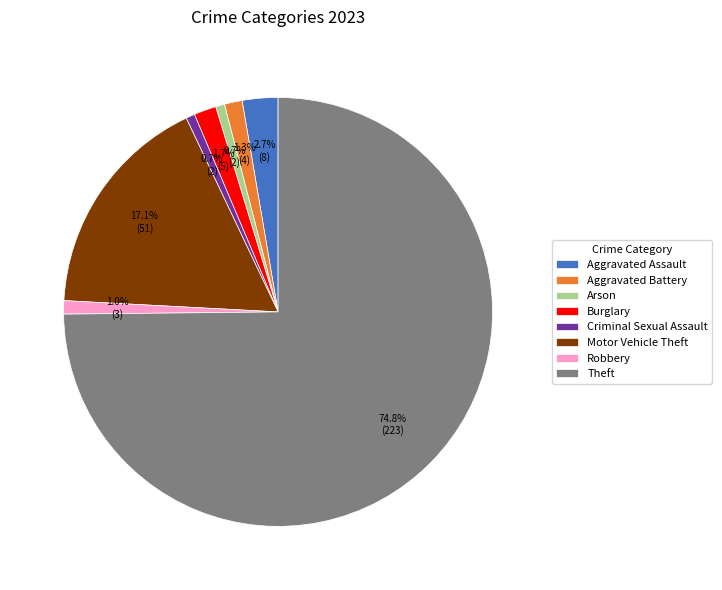

What percentage is the Burglary slice, to the nearest percent?

2%